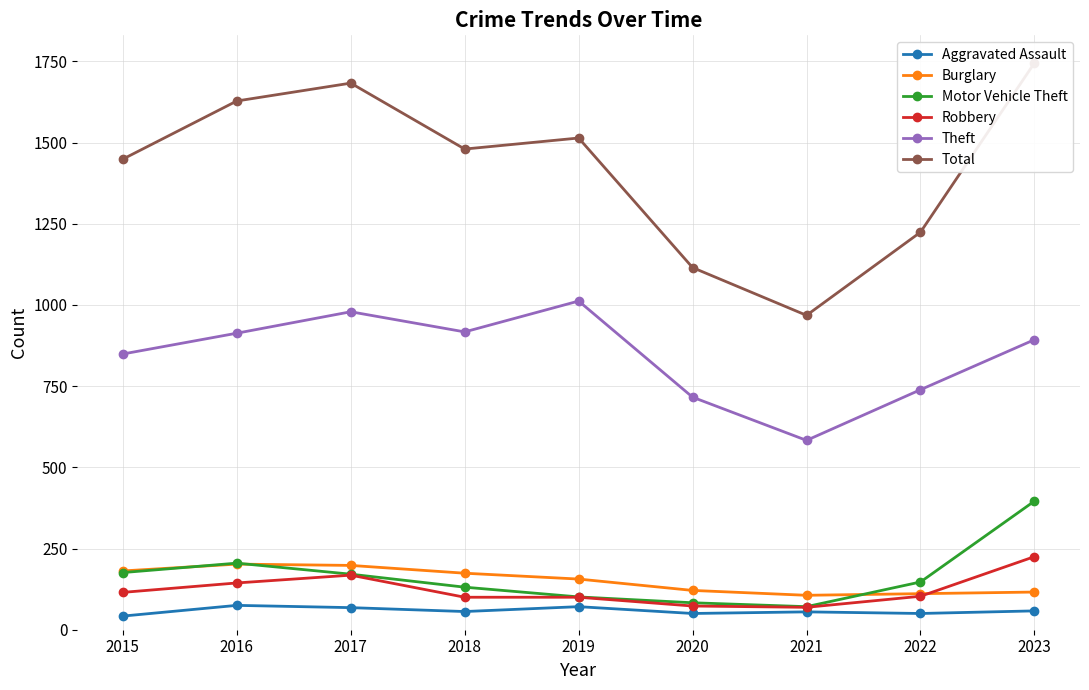

Where does the Total series first go above 1480?

2016